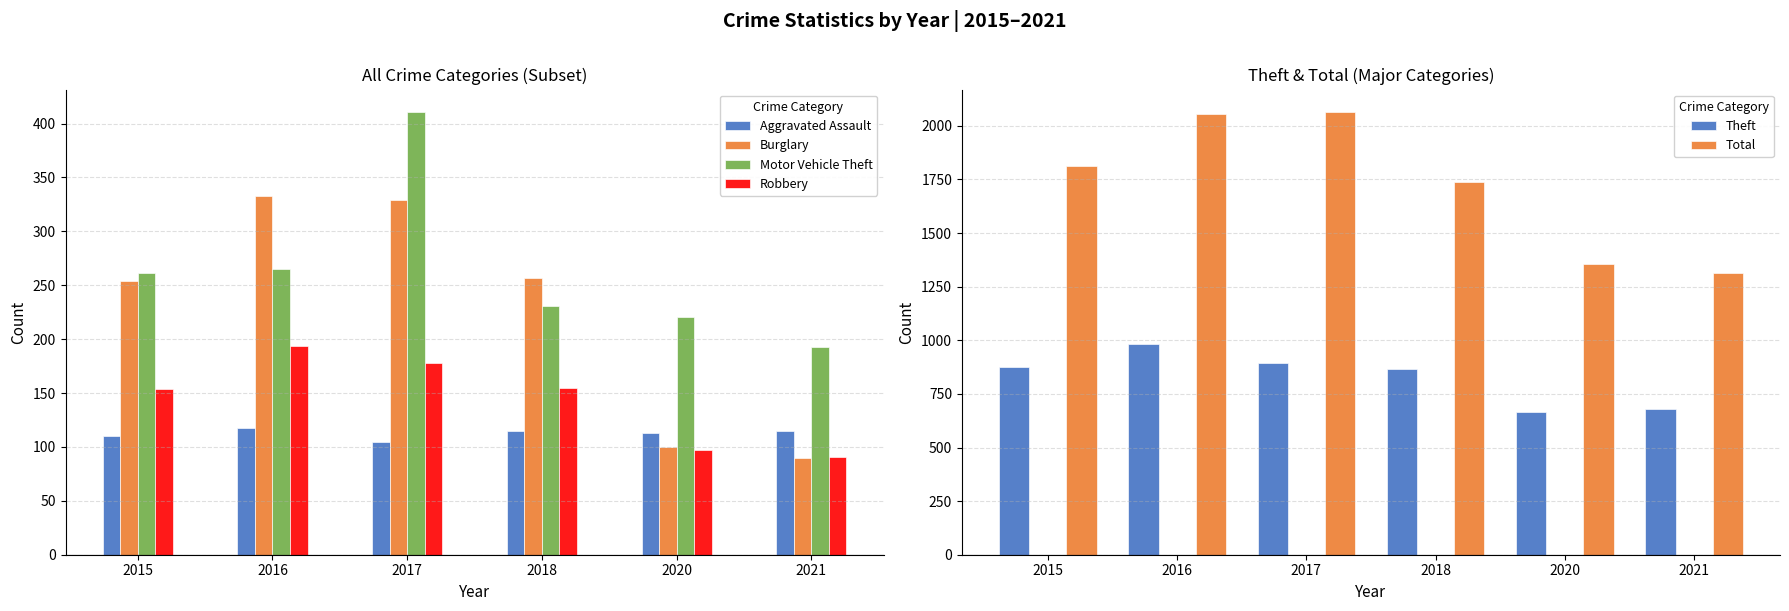

Does the chart contain any negative values?

No